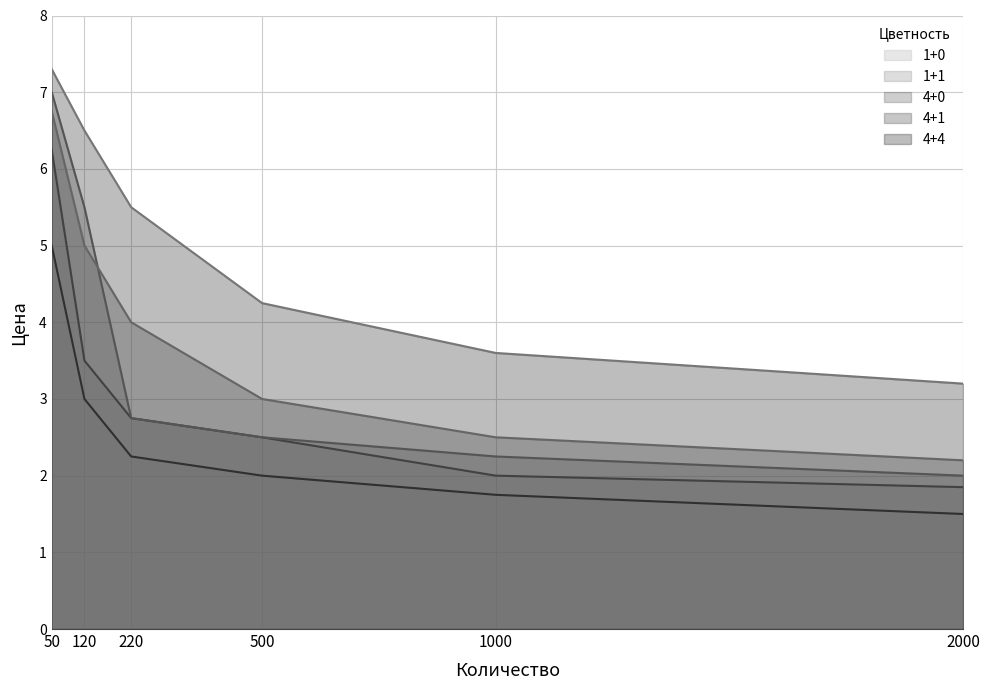

Which series has the largest range (max minus min)?

4+0